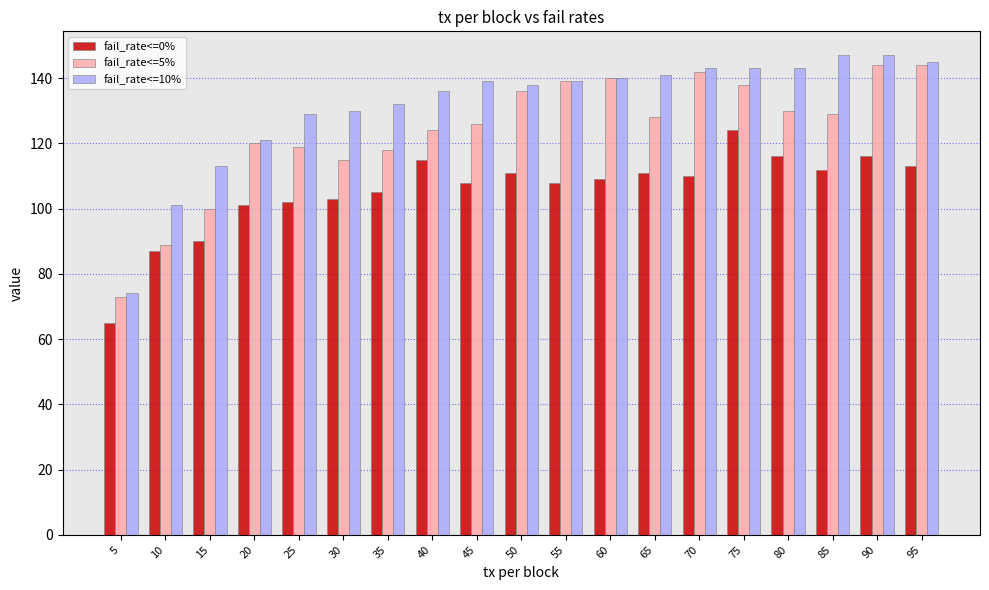

List the series in order of their overall mean, lowest first.

fail_rate<=0%, fail_rate<=5%, fail_rate<=10%